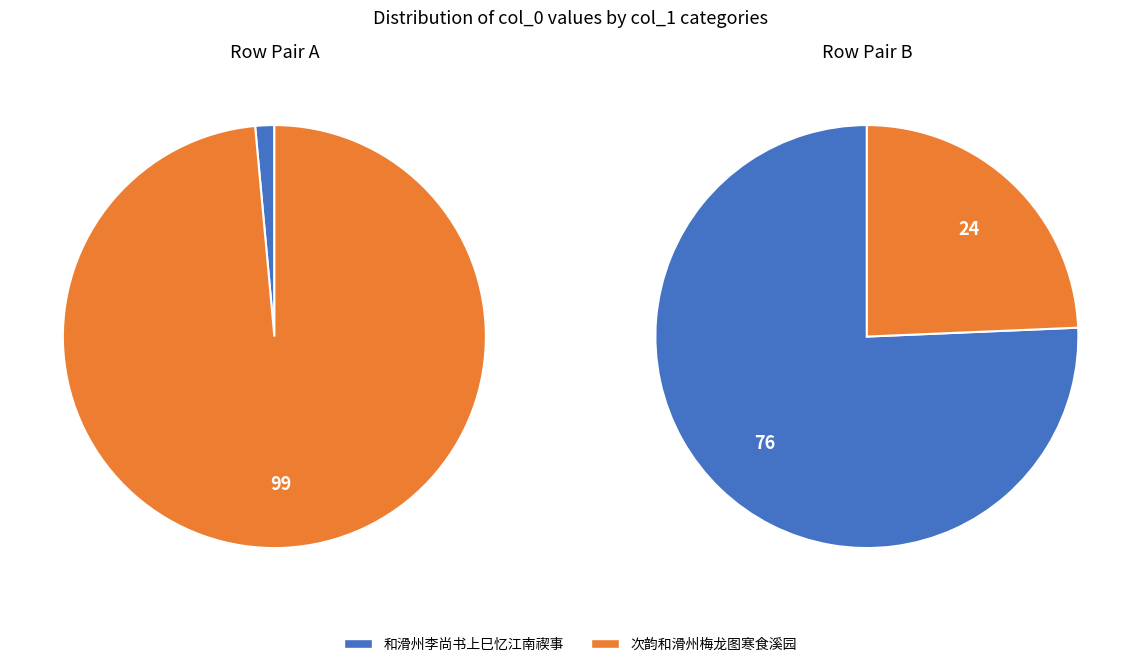

To the nearest percent, what is the difference between the largest and smallest slice percentages?

97%